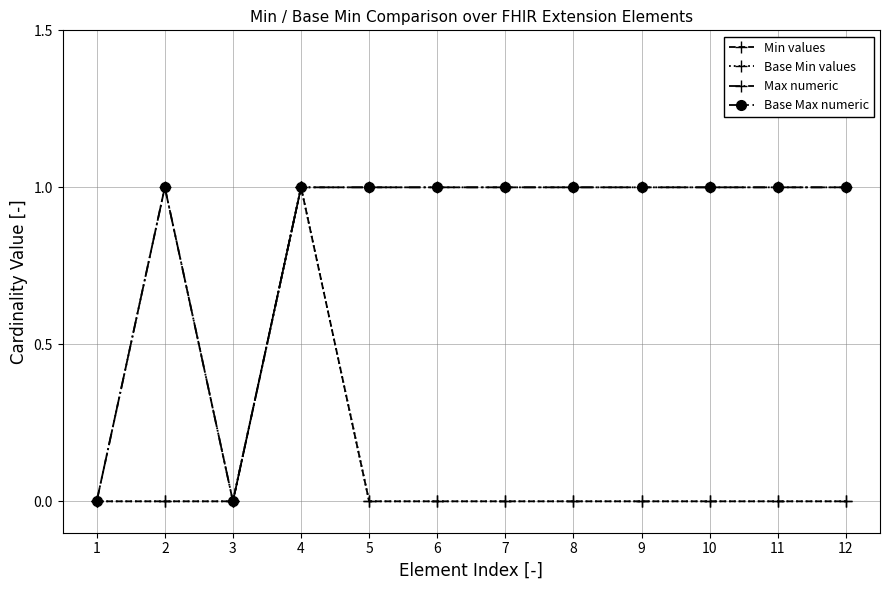

True or false: Min values and Max numeric cross at least once.

False